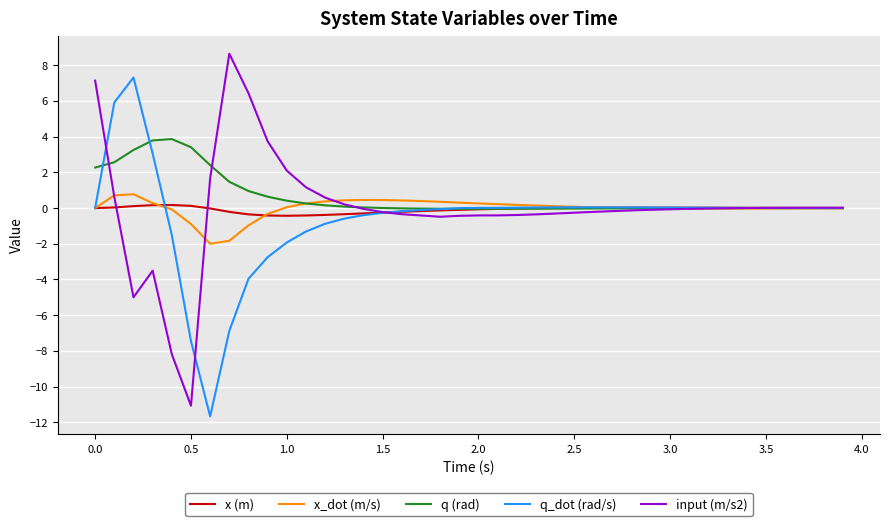

True or false: x_dot (m/s) and input (m/s2) cross at least once.

True